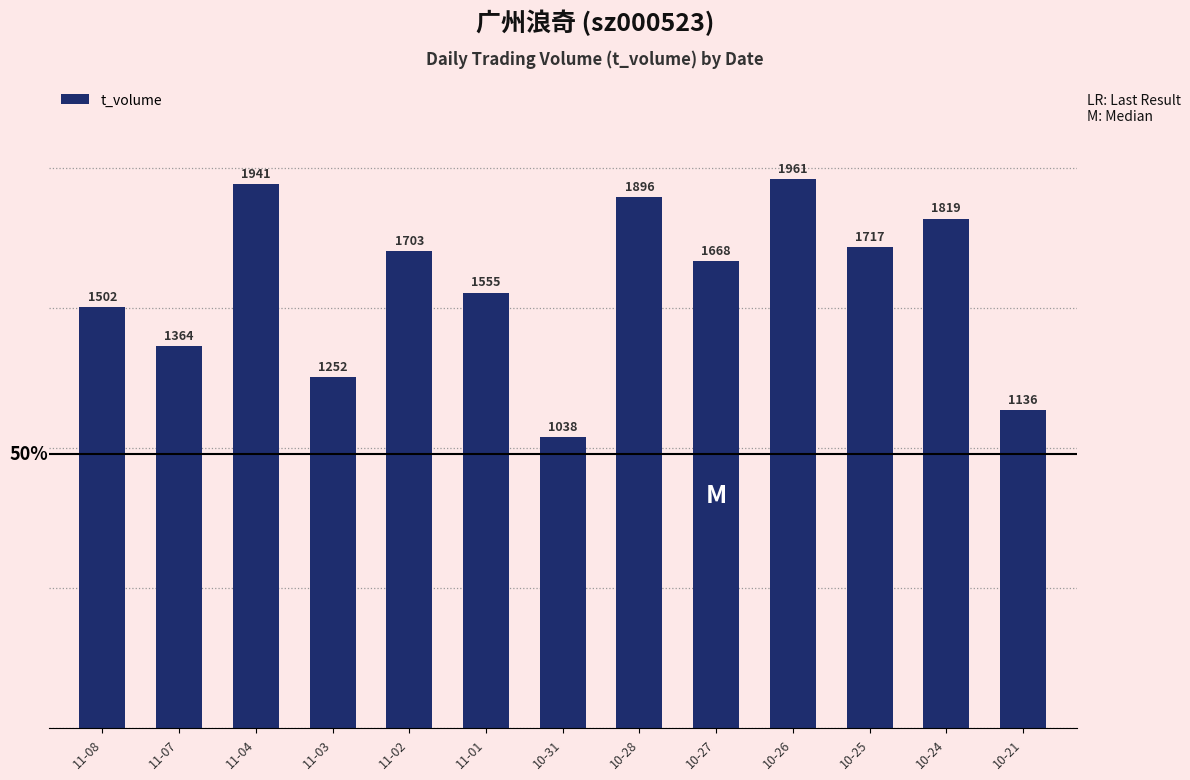

What is the maximum value shown in the chart?

1961